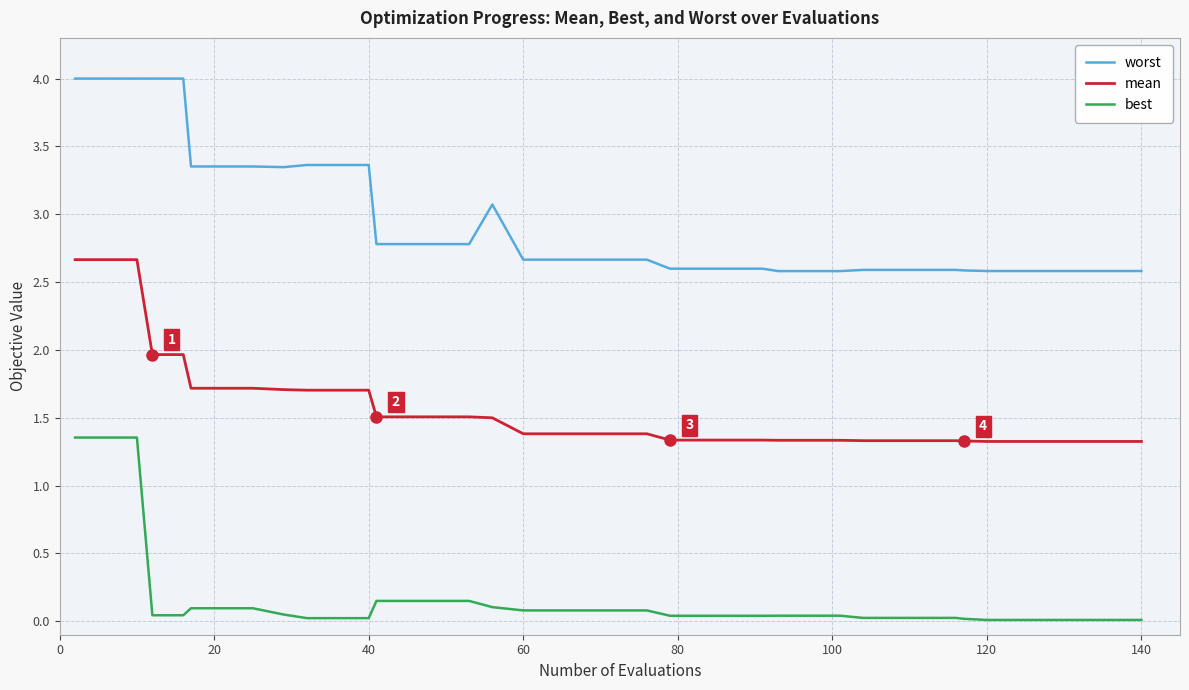

Count the number of categories in the chart.

40